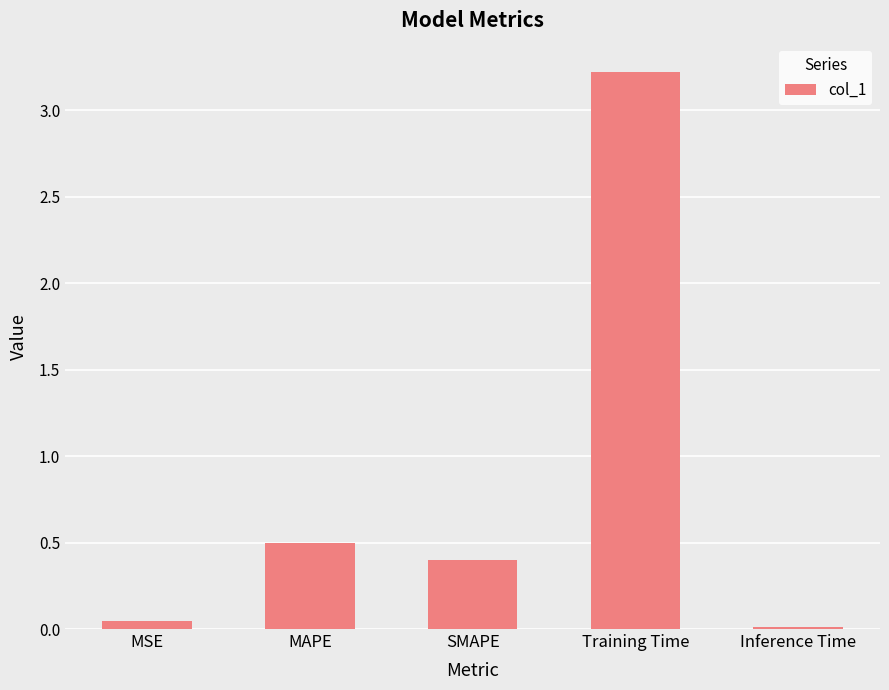

What is the difference between the maximum and minimum values?

3.2